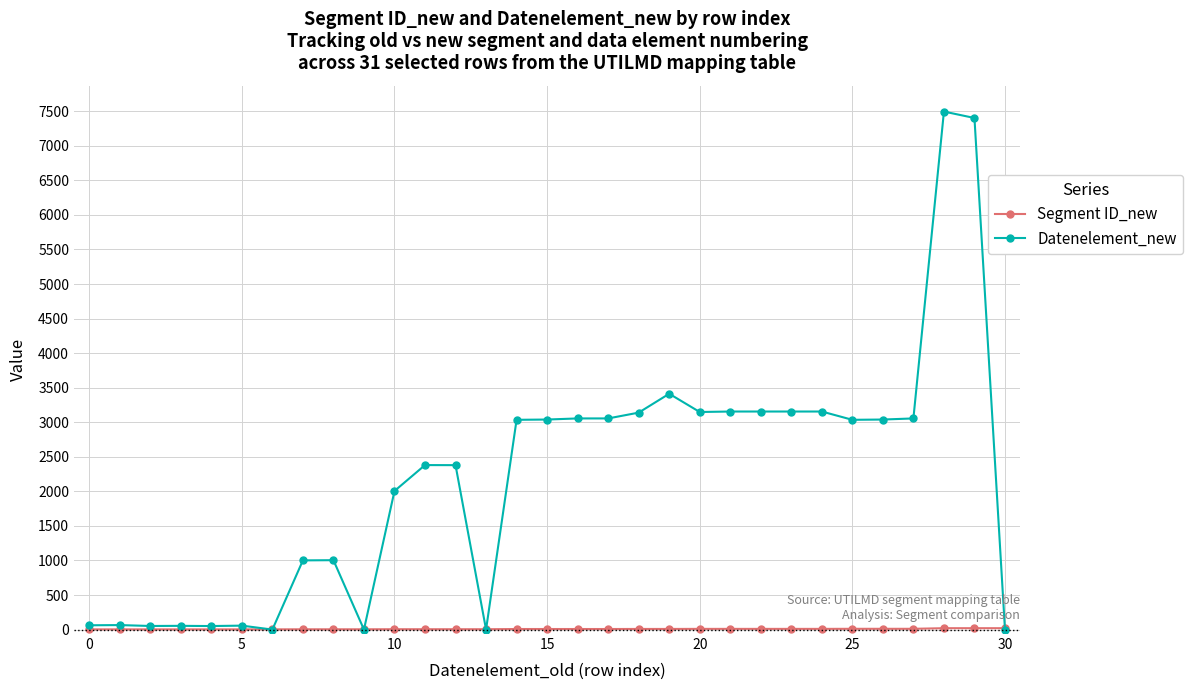

True or false: Datenelement_new has more than 1 interior local peaks.

True